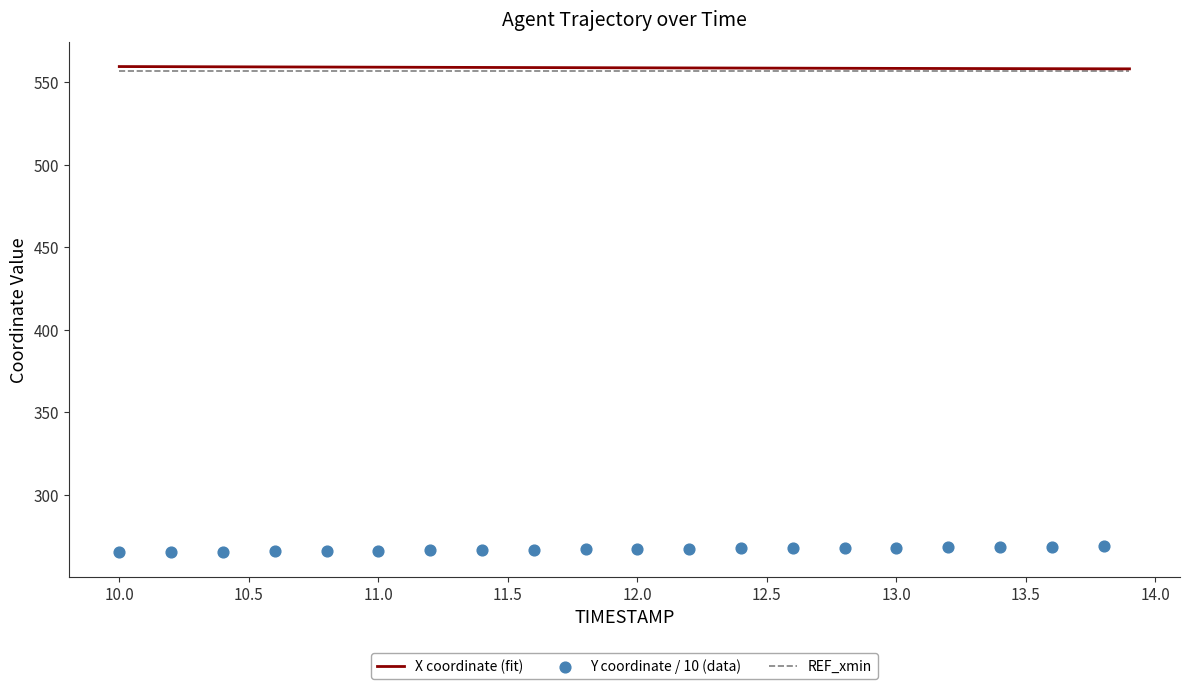

The X coordinate (fit) series shows 859.2 at 12.0. True or false?

False